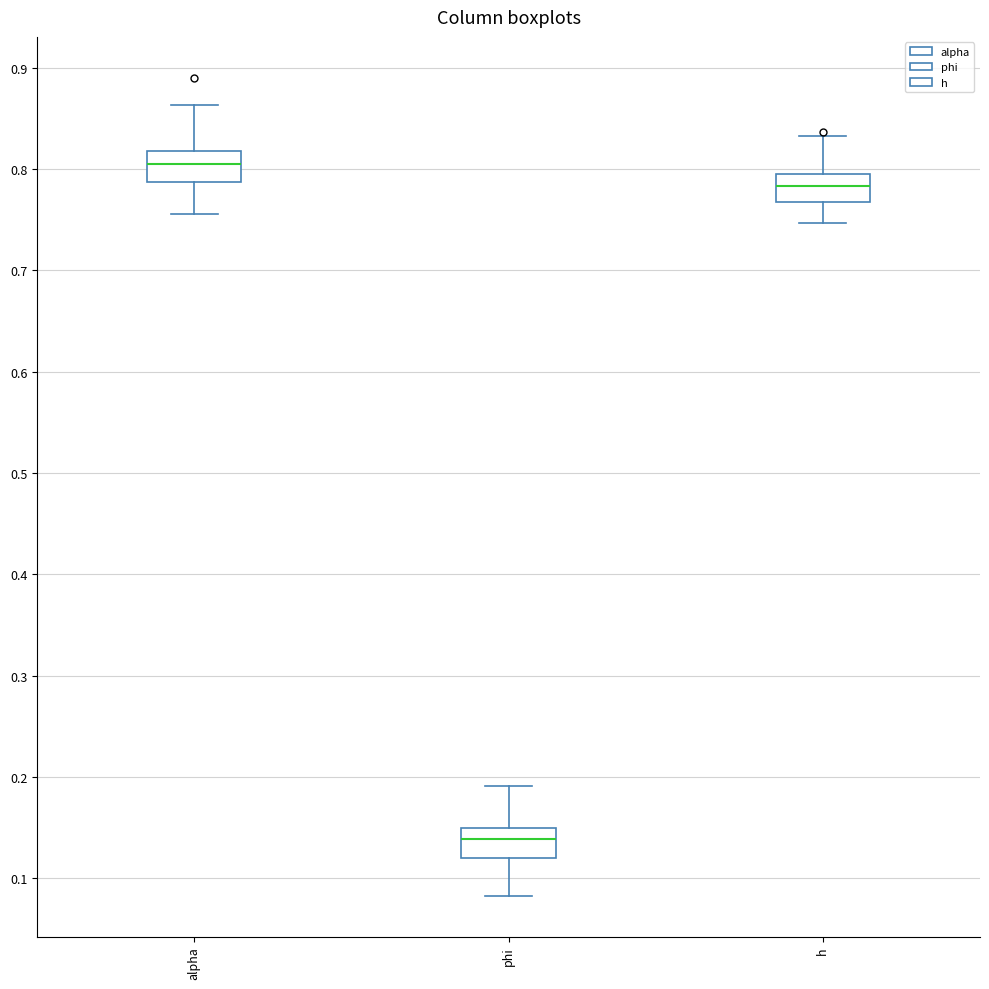

Reading left to right, read every box against the y-axis: the position of its median line, the range the box covers, and the ends of its whiskers. The values are not printed on the chart, so give them approximately, as read against the axis.

alpha: median 0.81, box 0.79 to 0.82, whiskers 0.76 to 0.86
phi: median 0.14, box 0.12 to 0.15, whiskers 0.08 to 0.19
h: median 0.78, box 0.77 to 0.79, whiskers 0.75 to 0.83